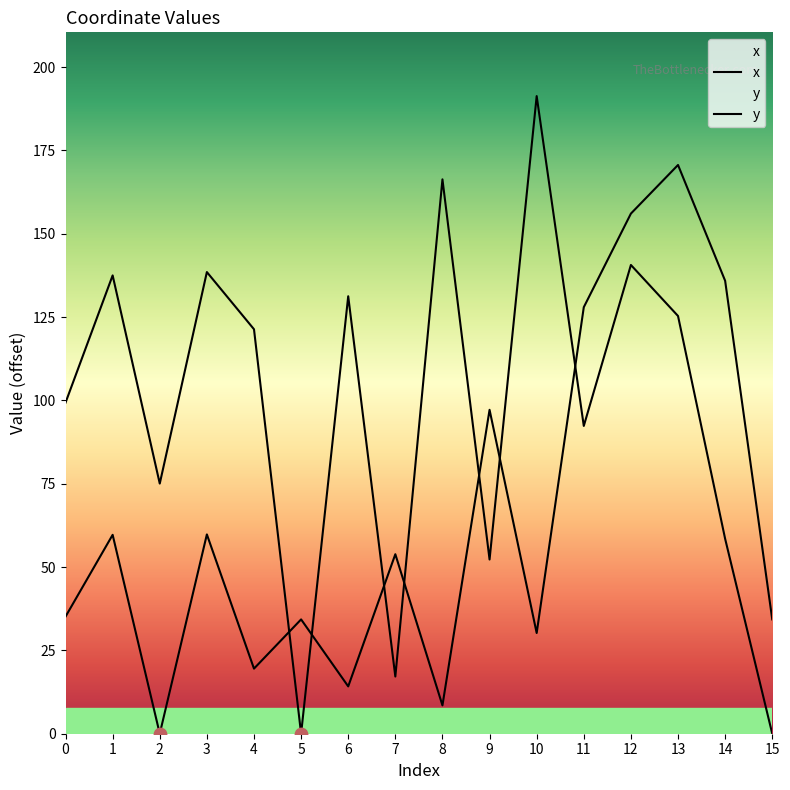

What is the total value across all series at 8?

174.8